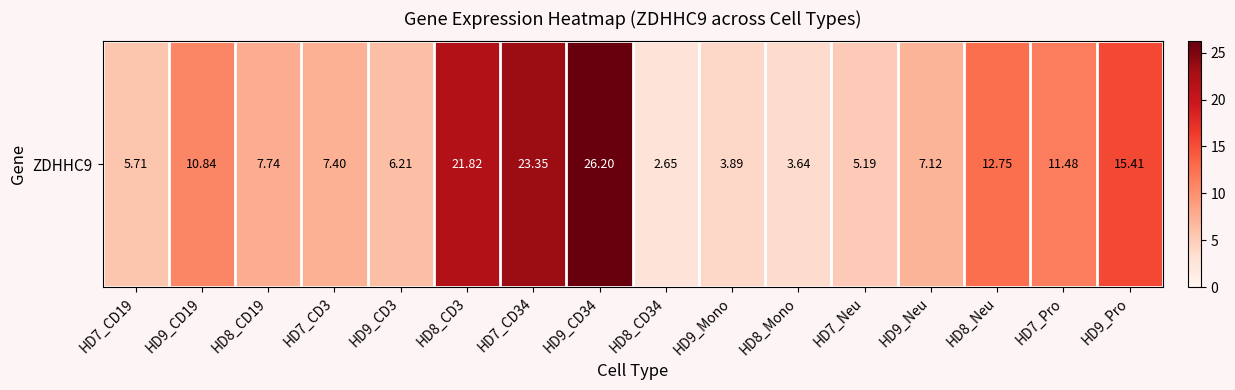

Is it true that the value at HD8_CD19 is 7.7?

True